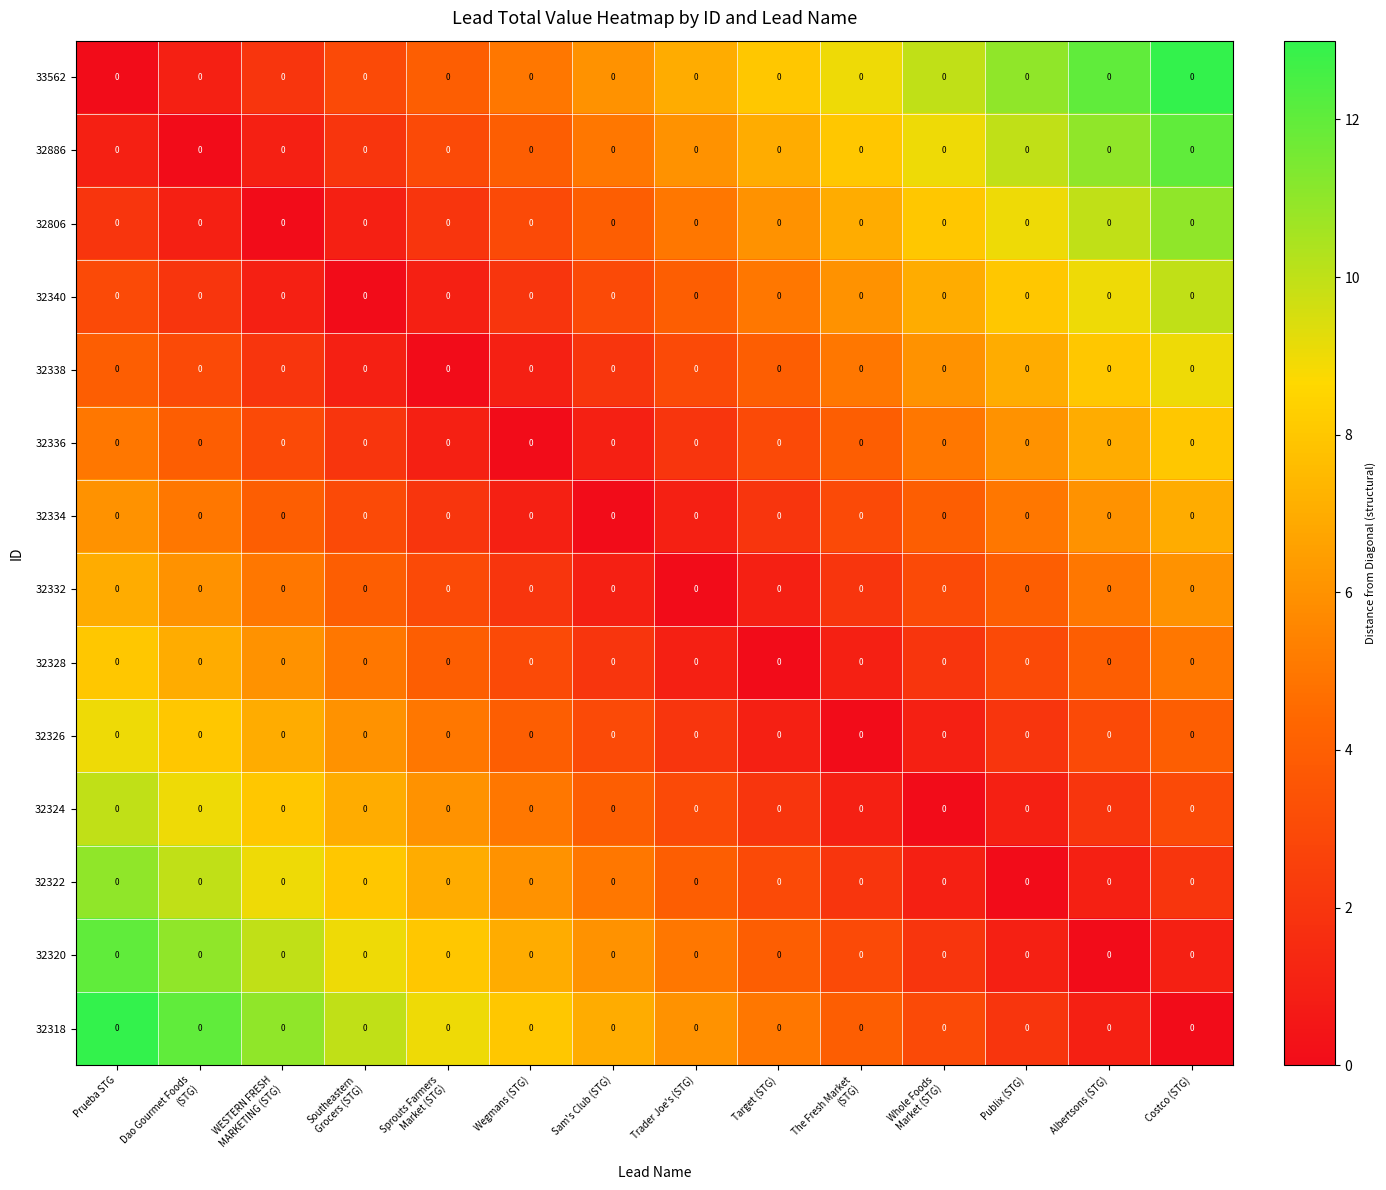

At which label does 32340 first exceed 4?

Target (STG)